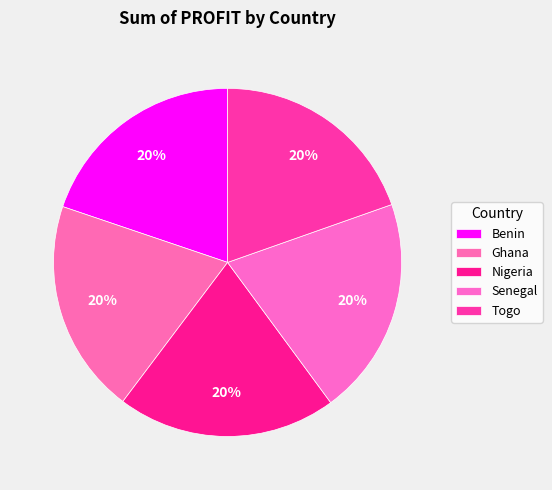

How many slices are in this pie chart?

5